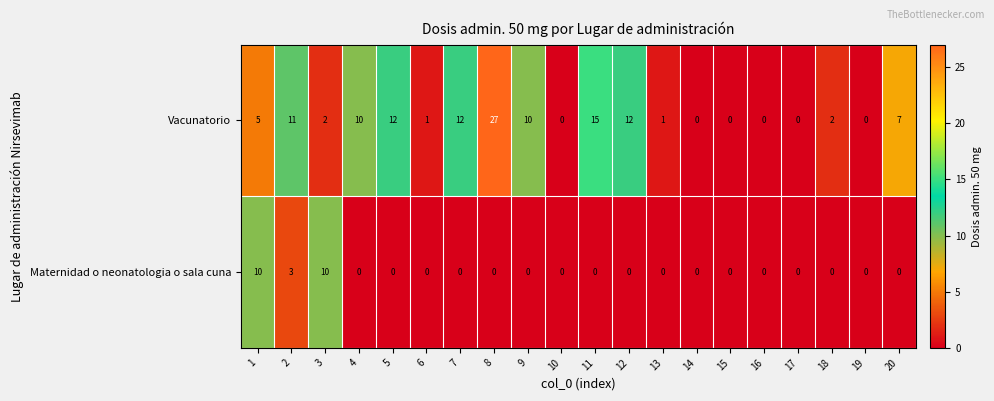

The Maternidad o neonatologia o sala cuna series shows 0 at 18. True or false?

True